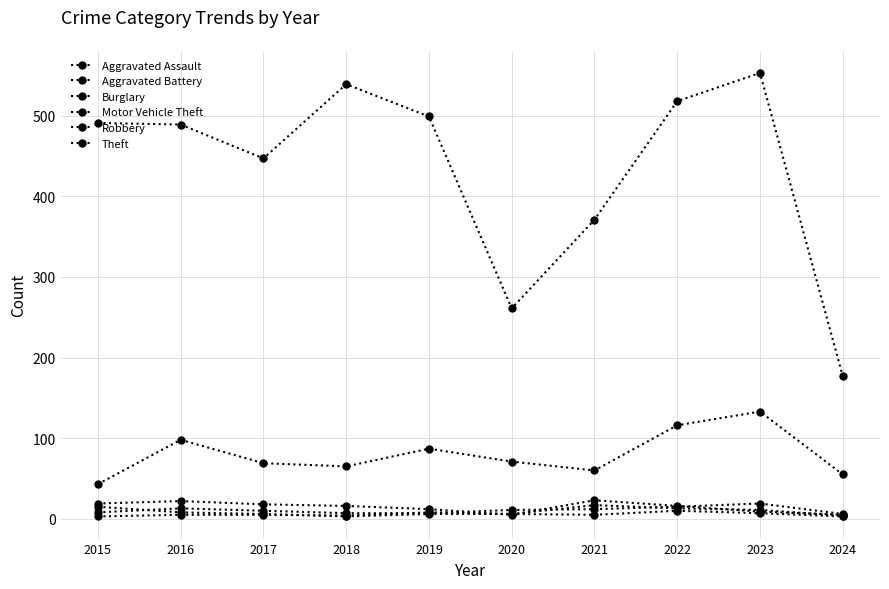

Read the Burglary value at 2019, to the nearest 10.

10